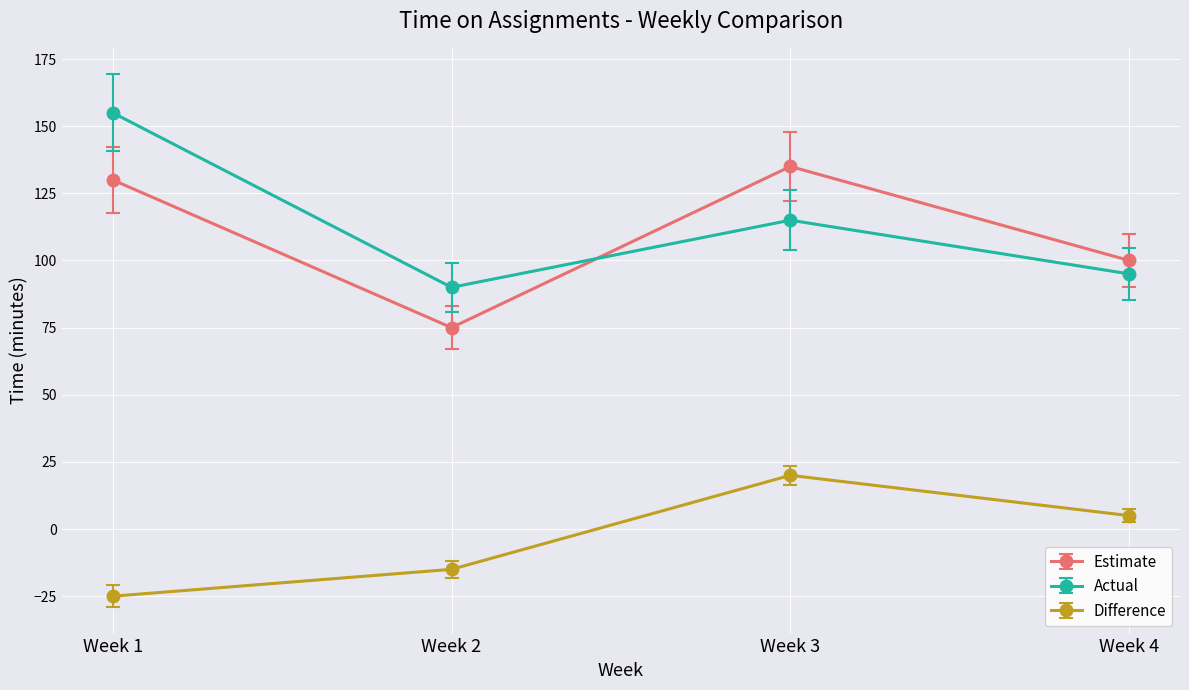

True or false: Difference and Estimate intersect in this chart.

False